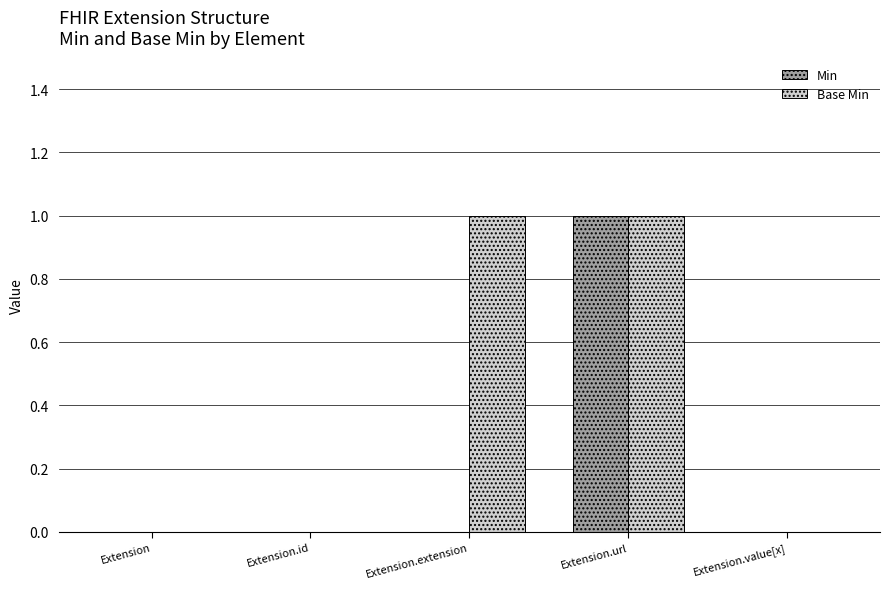

Reading left to right, transcribe all the data shown in this chart.

Min: Extension=0	Extension.id=0	Extension.extension=0	Extension.url=1	Extension.value[x]=0
Base Min: Extension=0	Extension.id=0	Extension.extension=1	Extension.url=1	Extension.value[x]=0